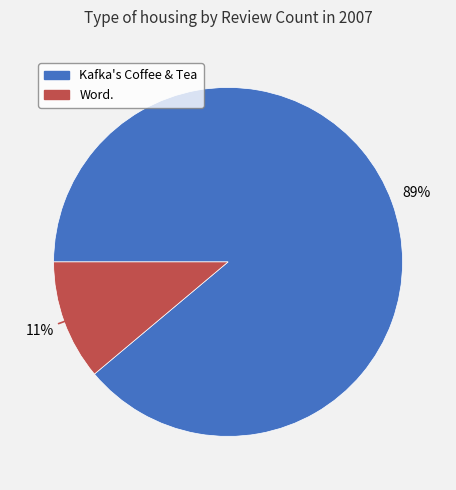

How many segments does this pie chart have?

2